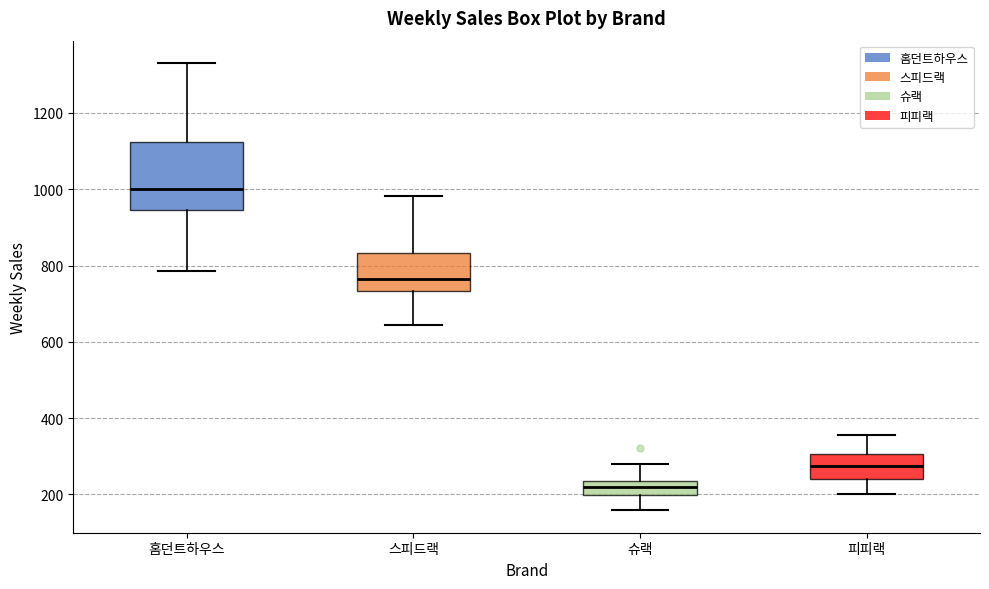

Where is the upper edge of the box for 피피랙 on the y-axis? The values are not printed on the chart, so give them approximately, as read against the axis.

300